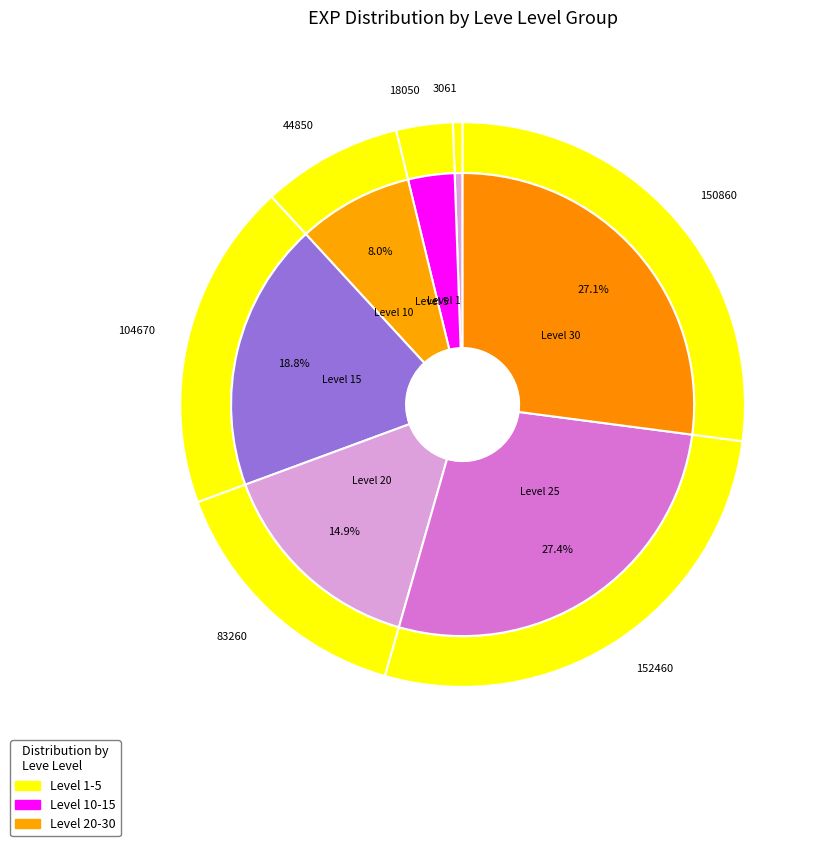

Does Brass Ear Cuffs represent more than half of the total?

No